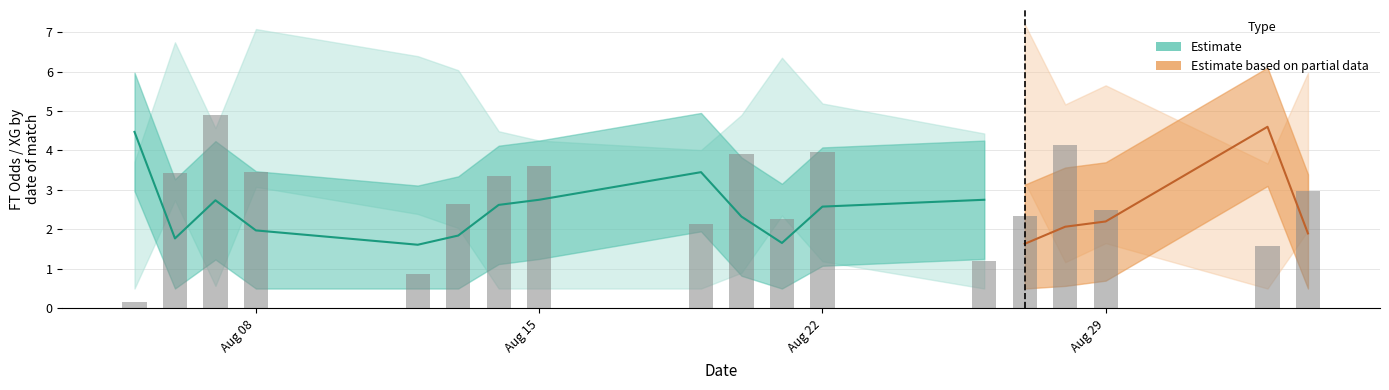

Is it true that XG_Total_Pre equals 2.7 at 16?

False